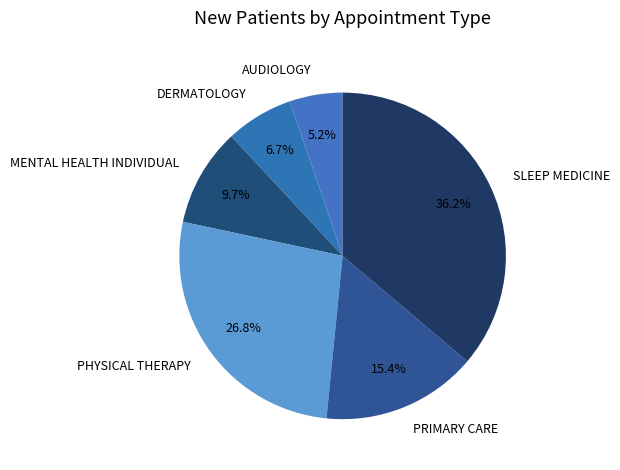

Is it true that AUDIOLOGY is 5% of the pie?

True